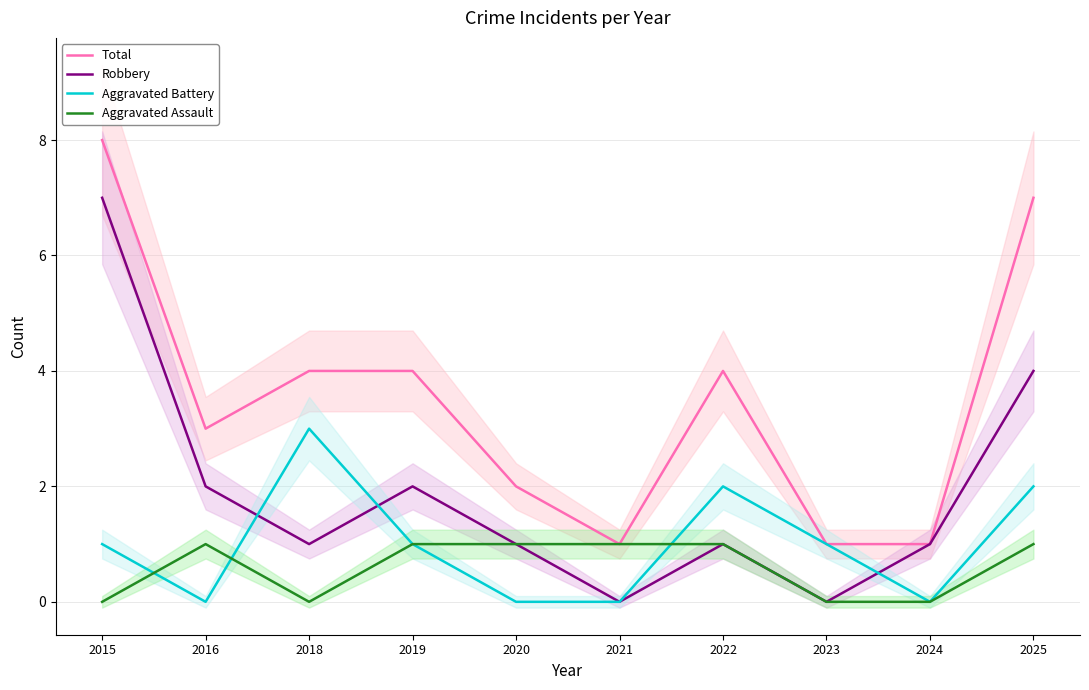

What is the total value across all series at 2021?

2